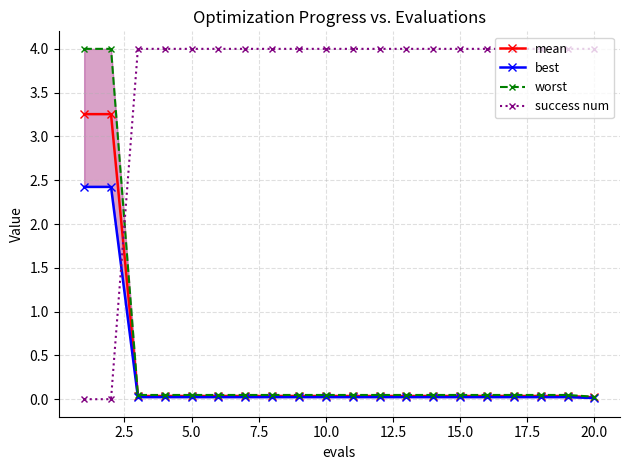

How many categories are shown in the chart?

20